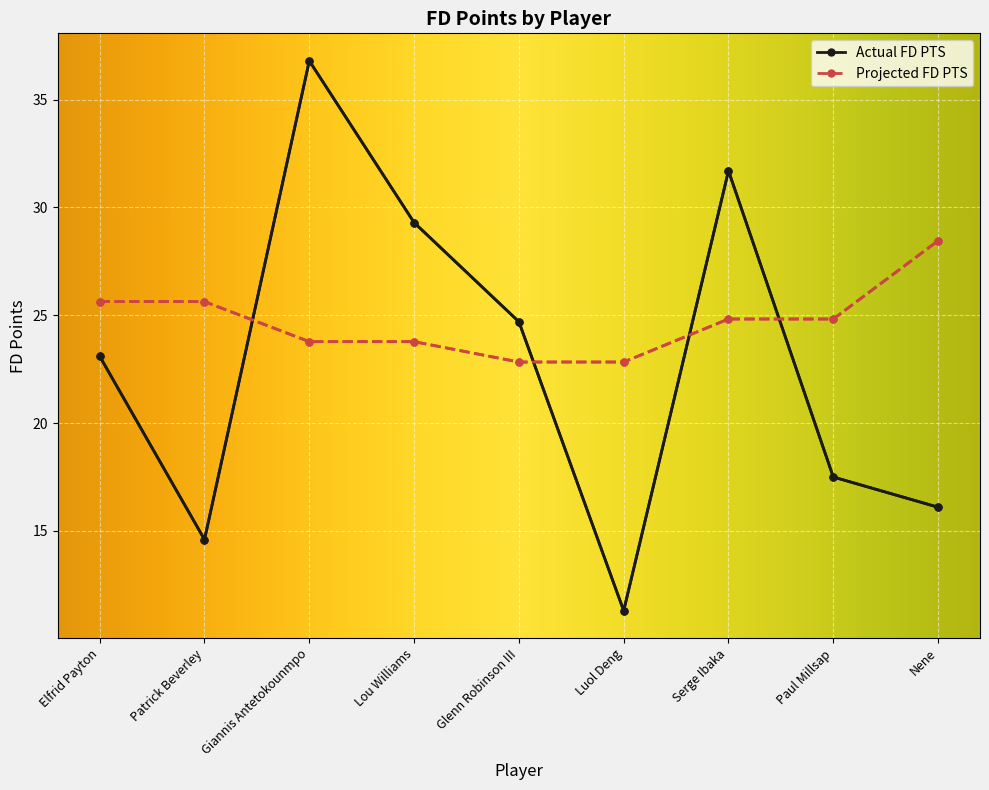

What is the average value of the Projected FD PTS series?

24.7